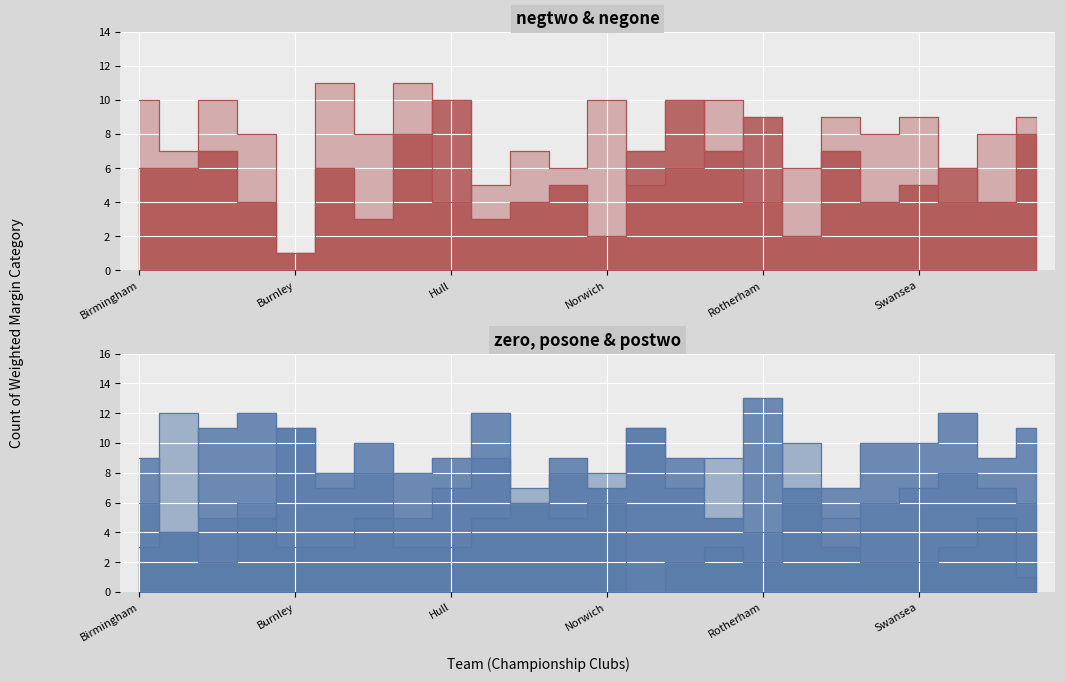

Where is the first local maximum for suml6_e1_wm_negtwo?

Blackpool